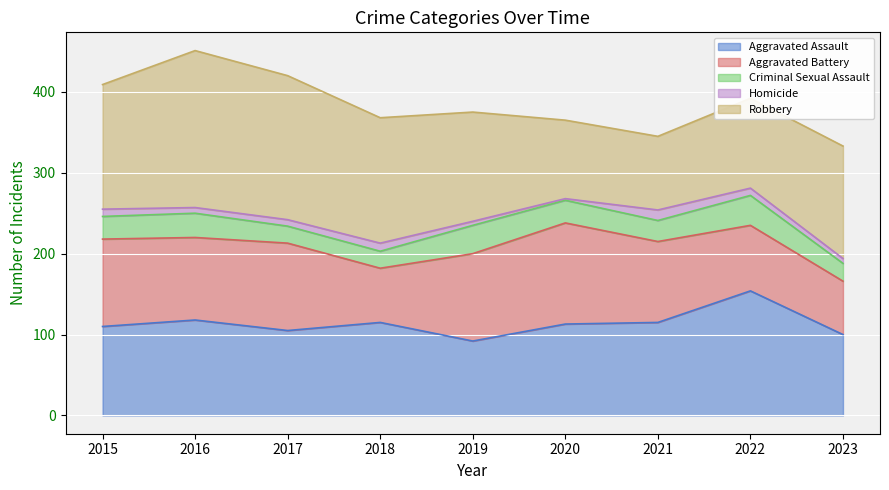

At which category is the sum across all series the highest?

2016